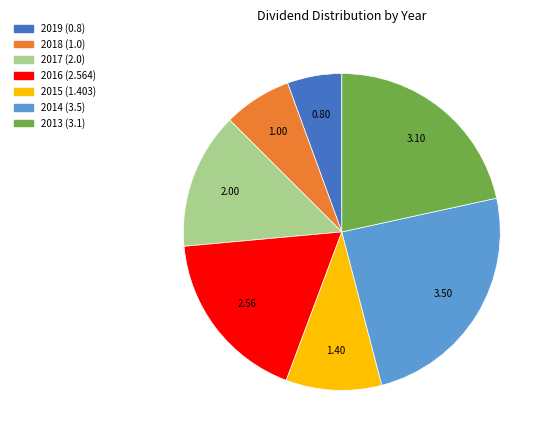

Do 2014 (3.5) and 2016 (2.564) together represent more than half of the pie?

No